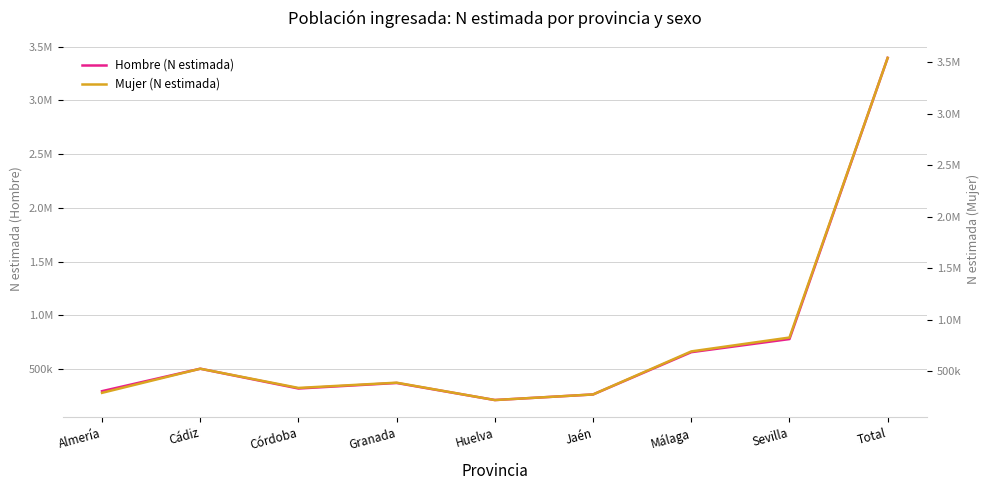

What is the sum of all Hombre (N estimada) values?

6788700